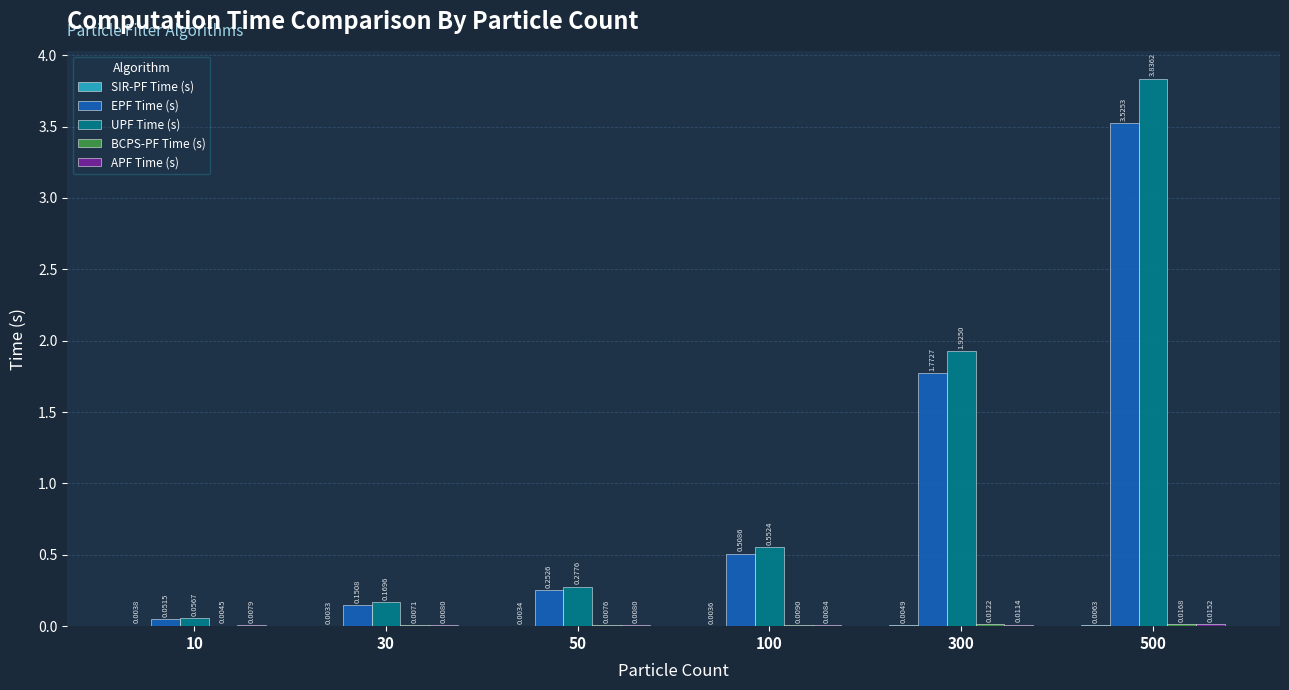

At which category is the sum across all series the highest?

500